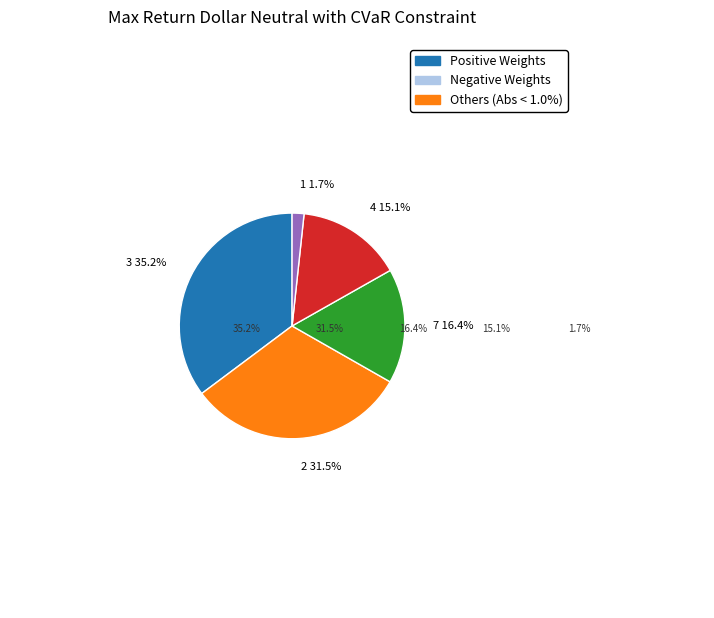

Is it true that 2 is 5% of the pie?

False